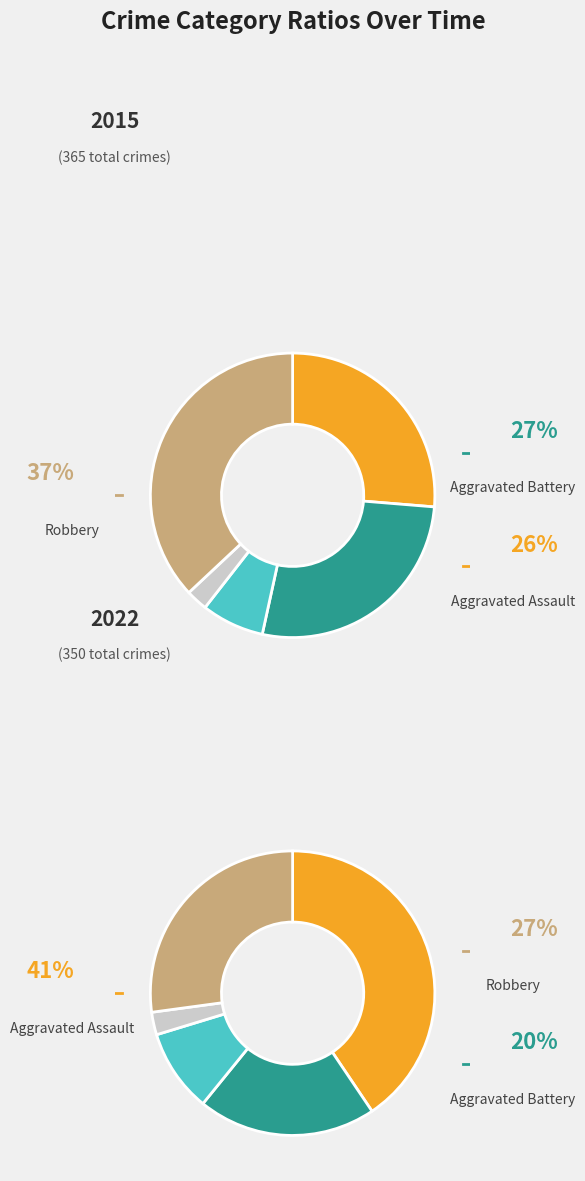

What percentage is the Homicide slice, to the nearest percent?

2%